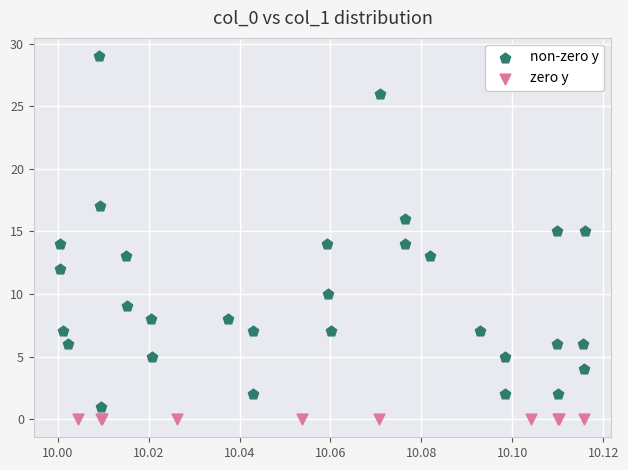

Which series contains the highest Y value?

non-zero y